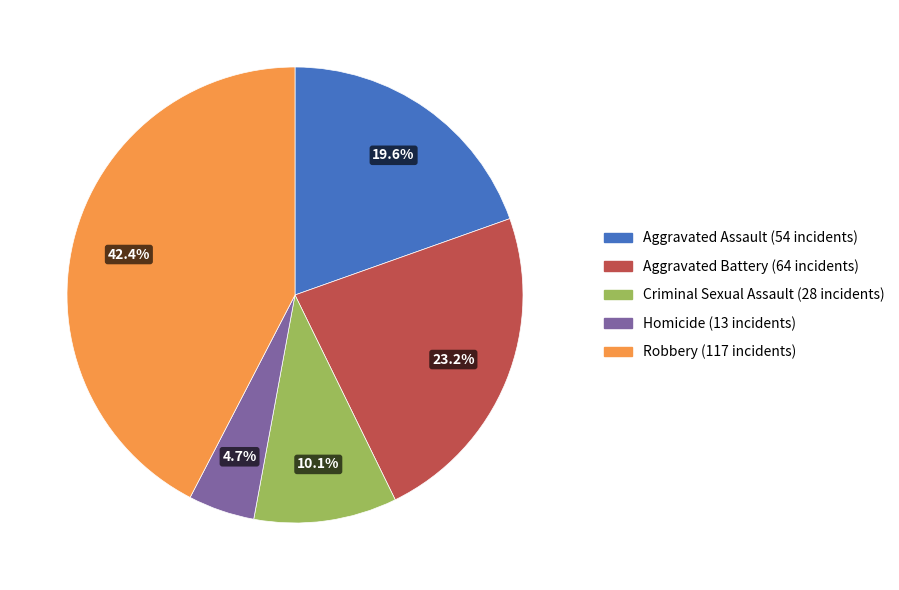

Which category has the smallest portion of the pie?

Homicide